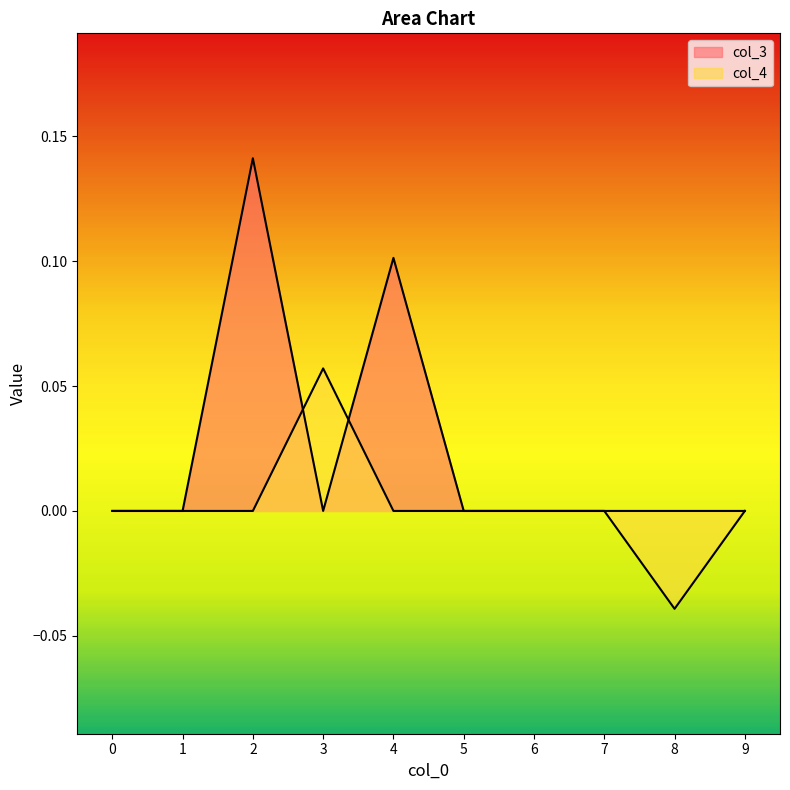

Which series has the largest range (max minus min)?

col_3